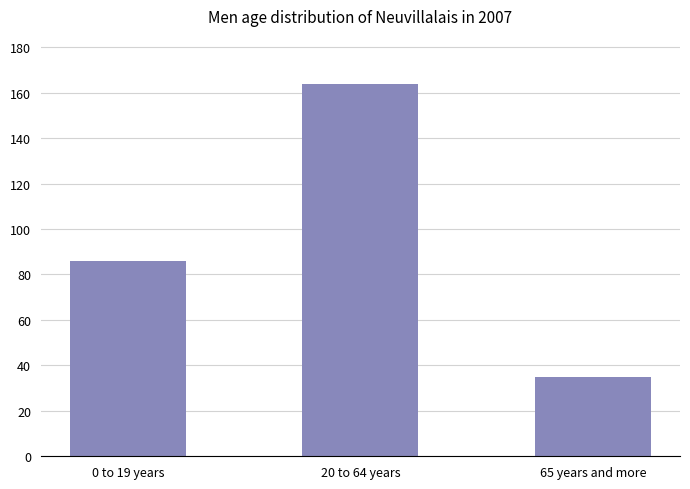

At which label is the value closest to 99?

0 to 19 years